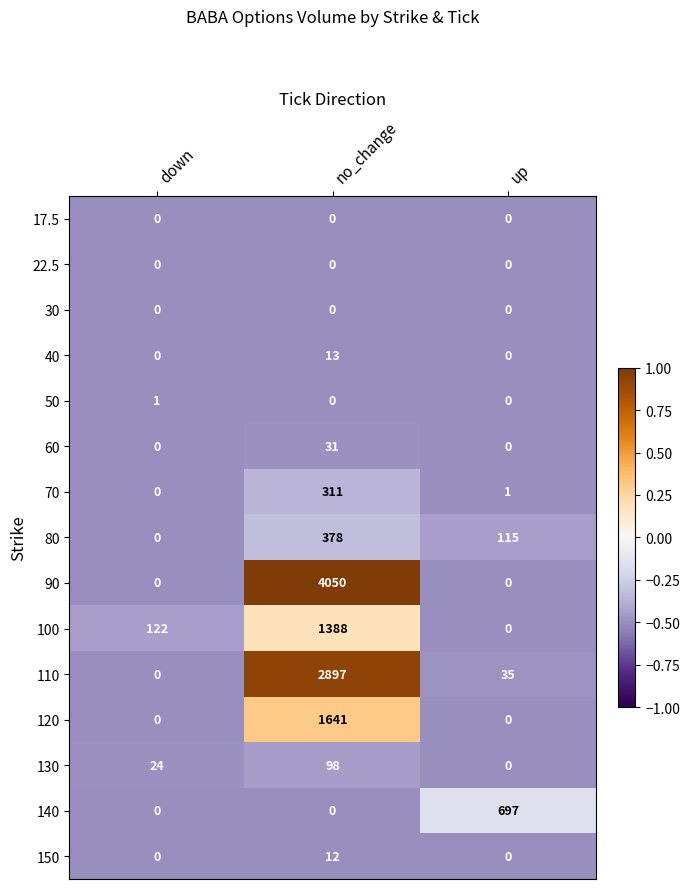

True or false: 60 has a value of 51 at no_change.

False